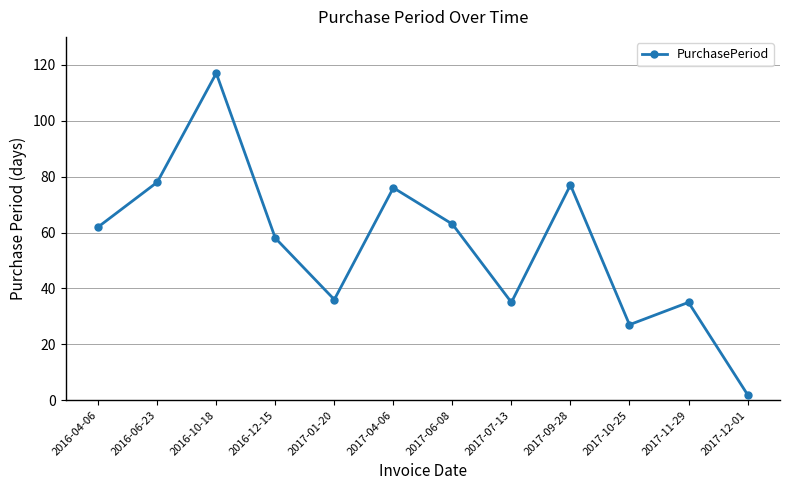

What is the difference between the maximum and minimum values?

115